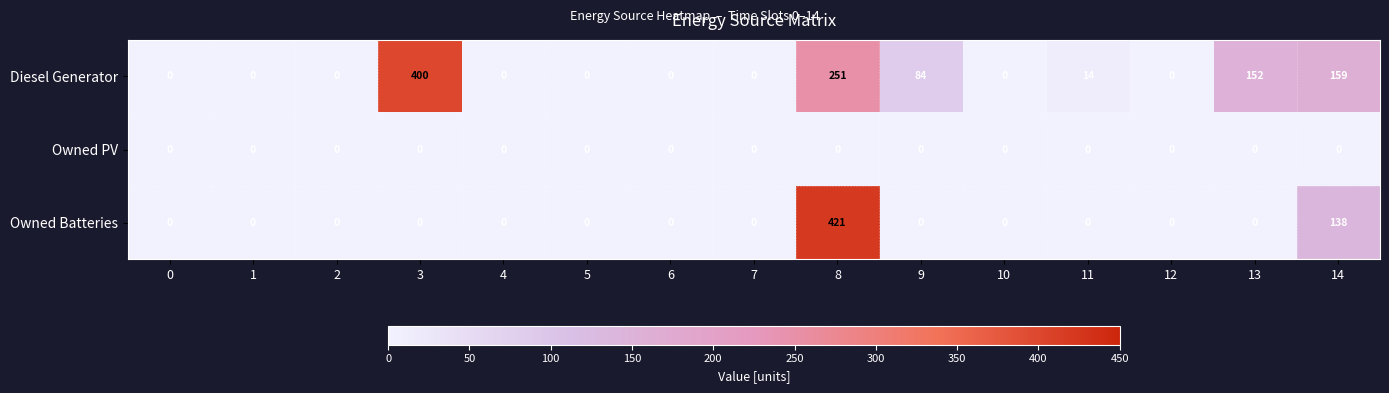

At which category is the sum across all series the highest?

8